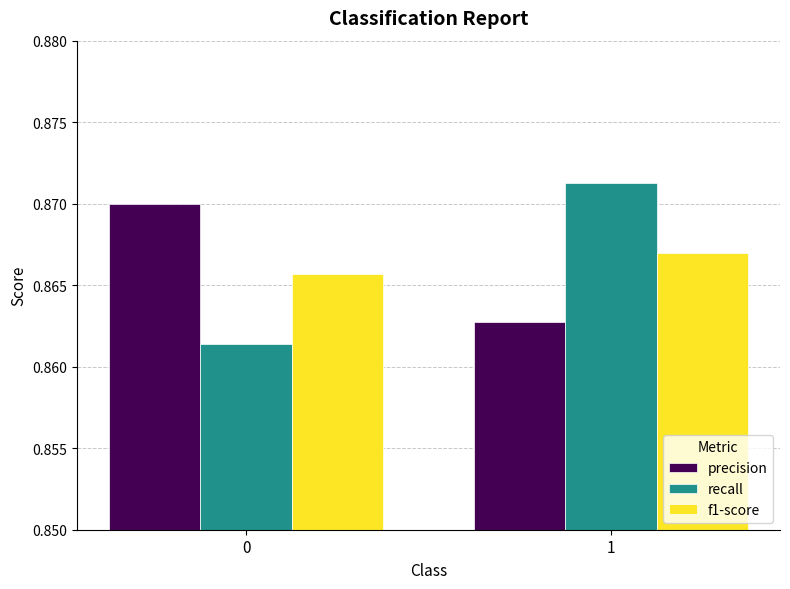

True or false: precision has a value of 0.2 at 1.

False